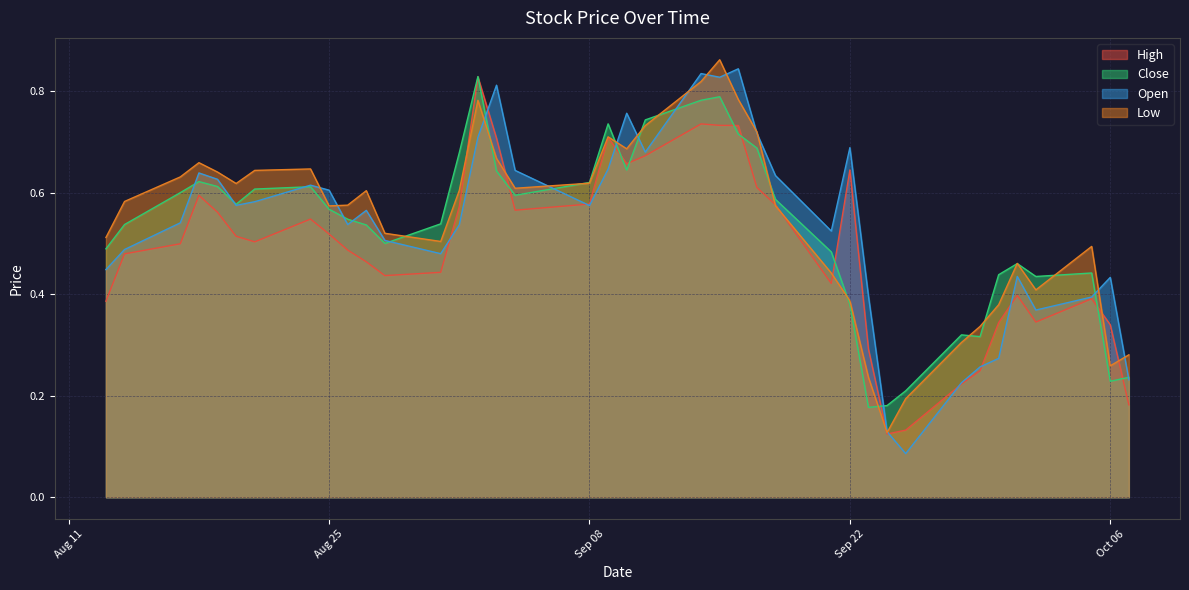

How many lines are shown in the chart?

4